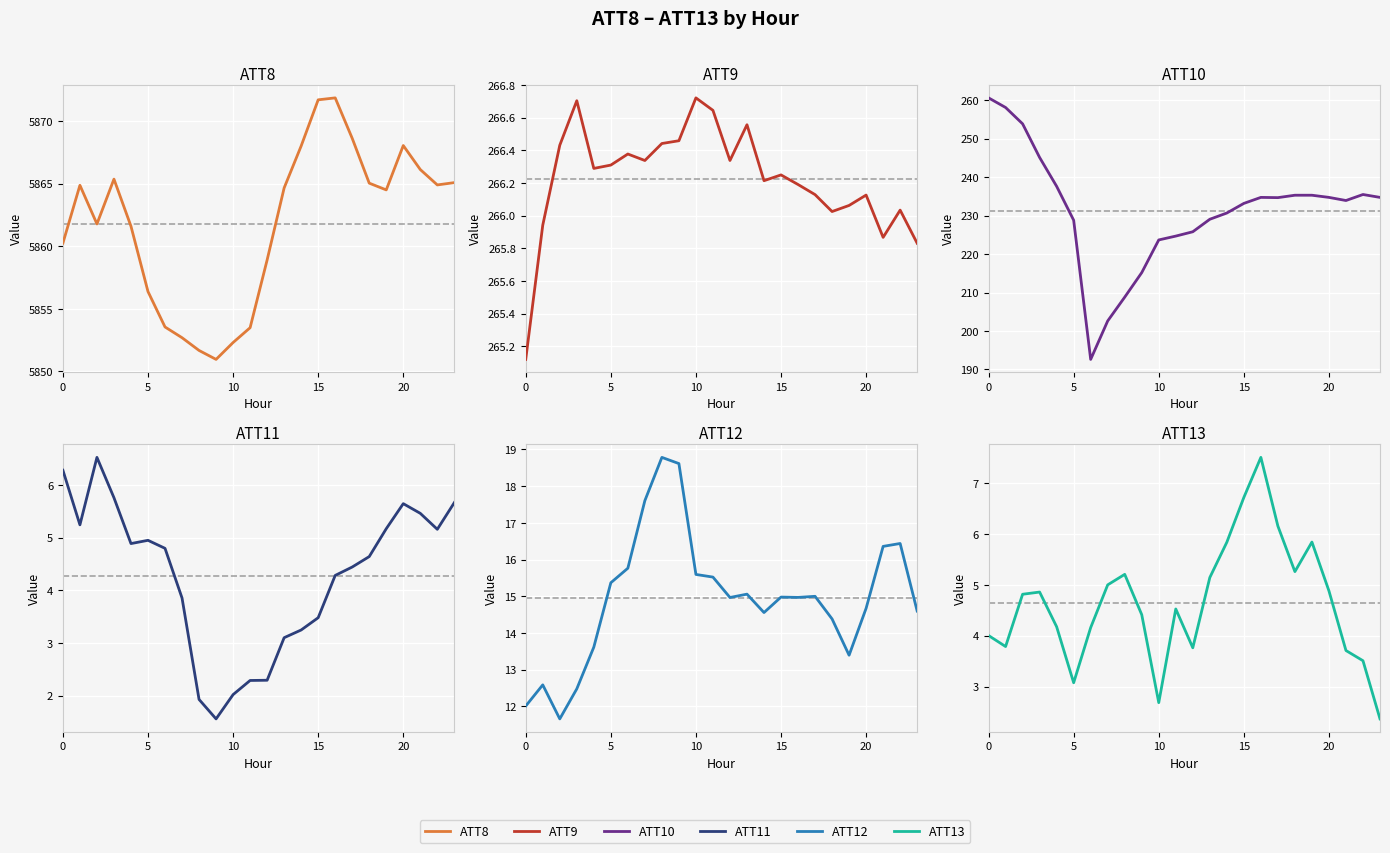

How many lines are shown in the chart?

6